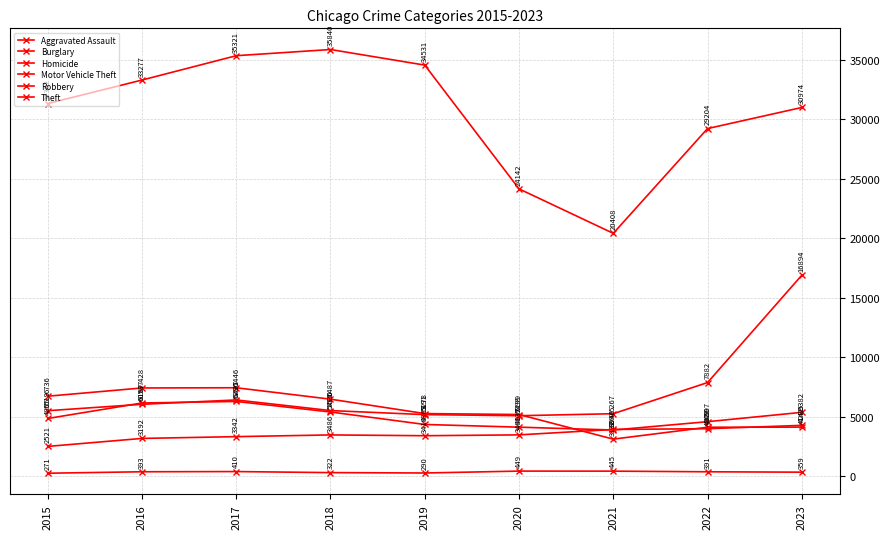

How many categories are shown in the chart?

9